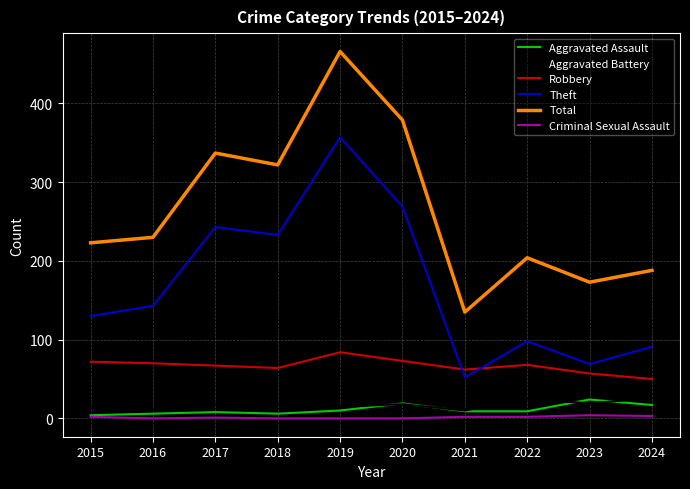

Read the Criminal Sexual Assault value at 2017.

1